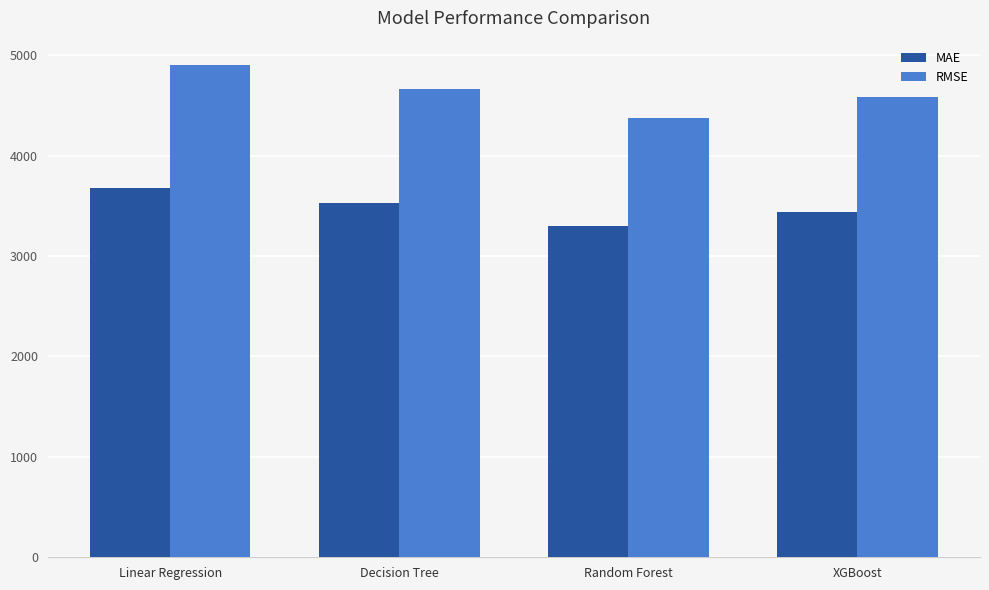

What is the label of the 2nd bar from the left?

Decision Tree